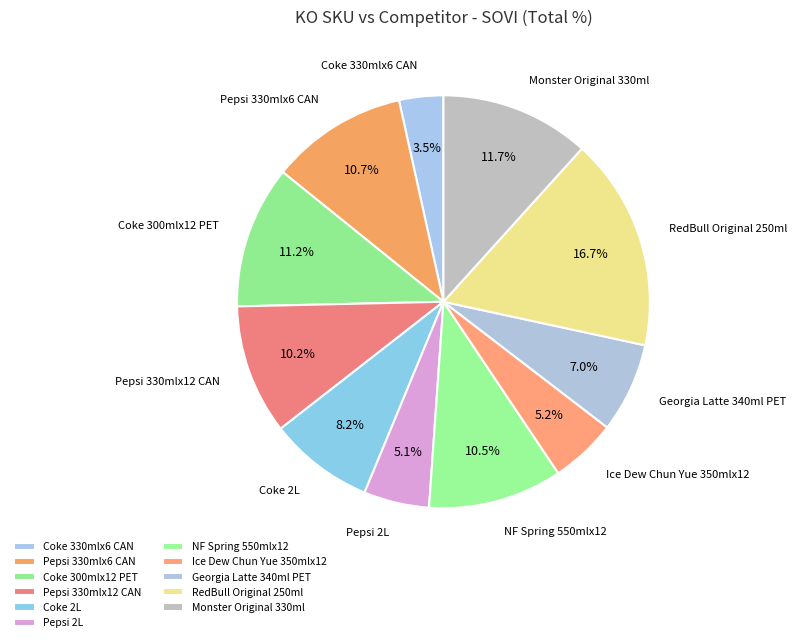

How many slices are in this pie chart?

11